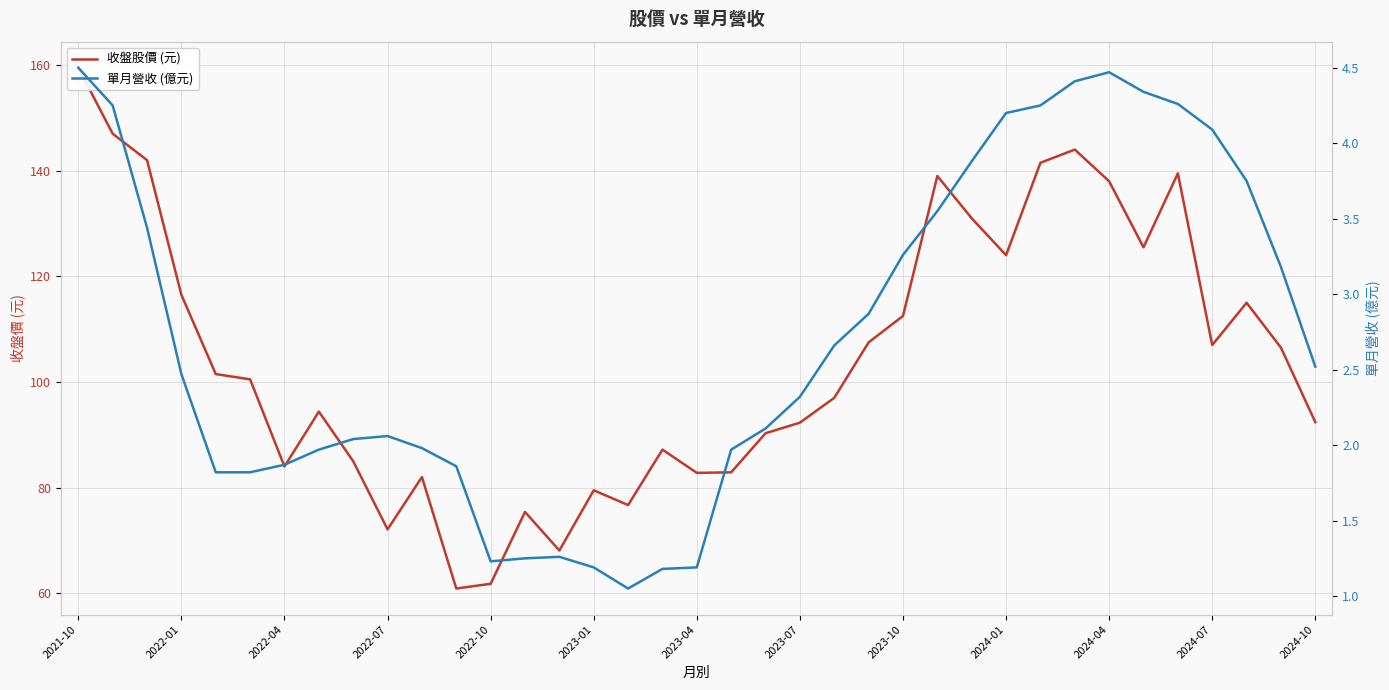

Which label corresponds to the largest value in the chart?

2021-10